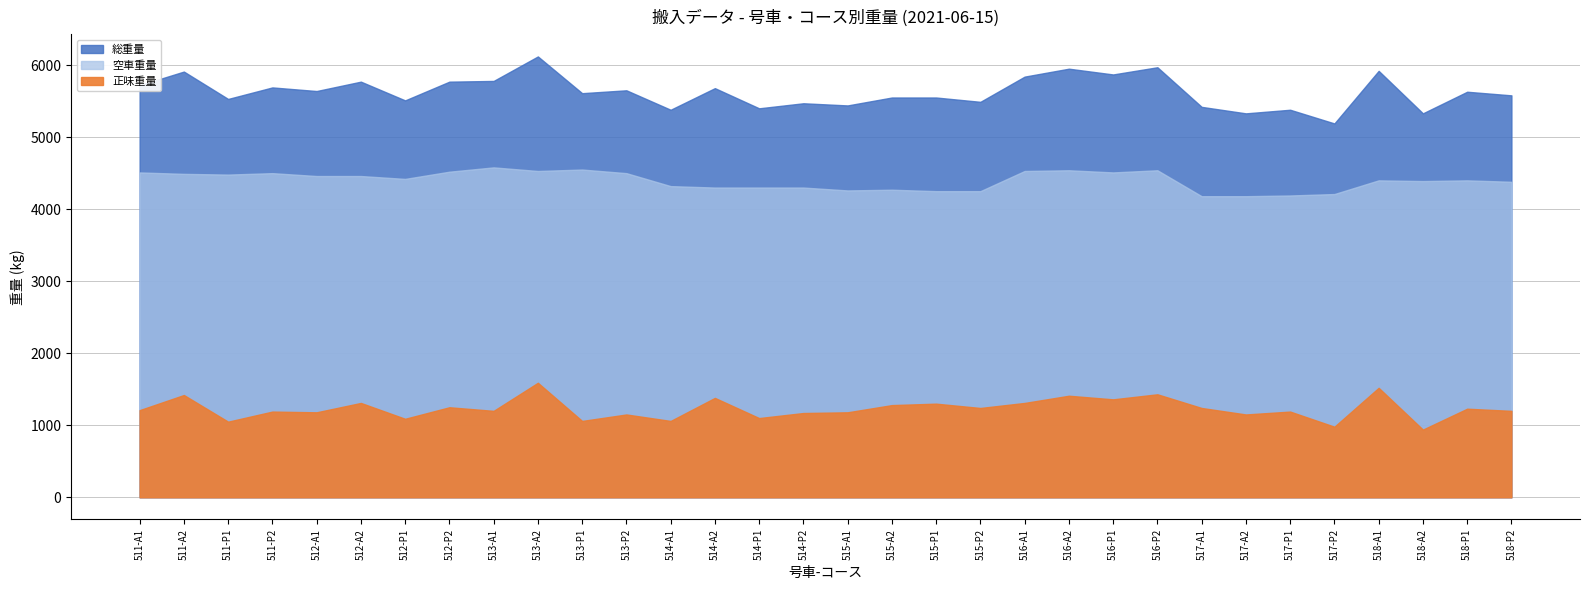

What is the difference between the maximum and minimum values in the 総重量 series?

930